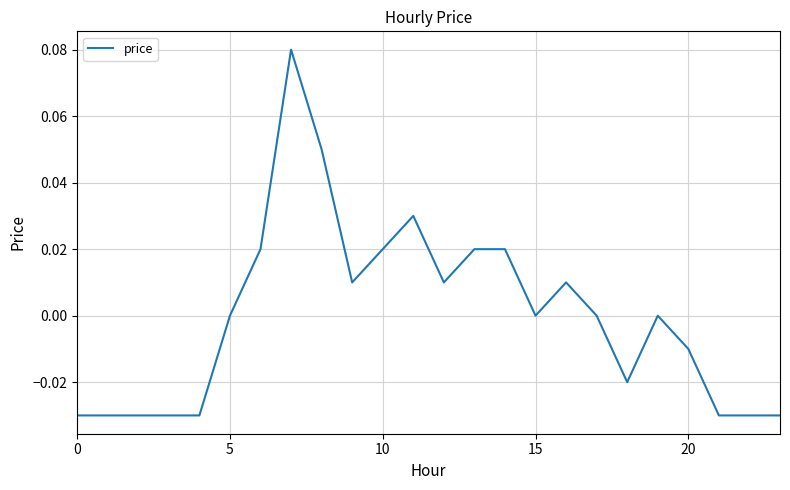

How many lines are shown in the chart?

1